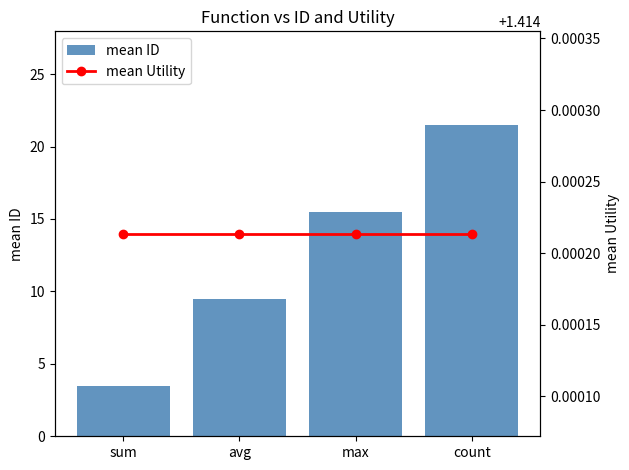

What is the sum of all mean ID values?

50.0